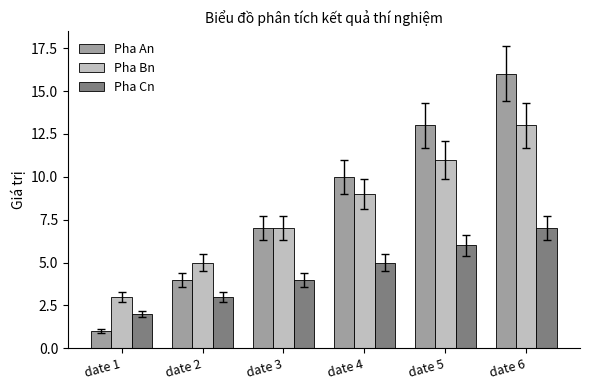

How many values in the Pha An series are below 10?

3